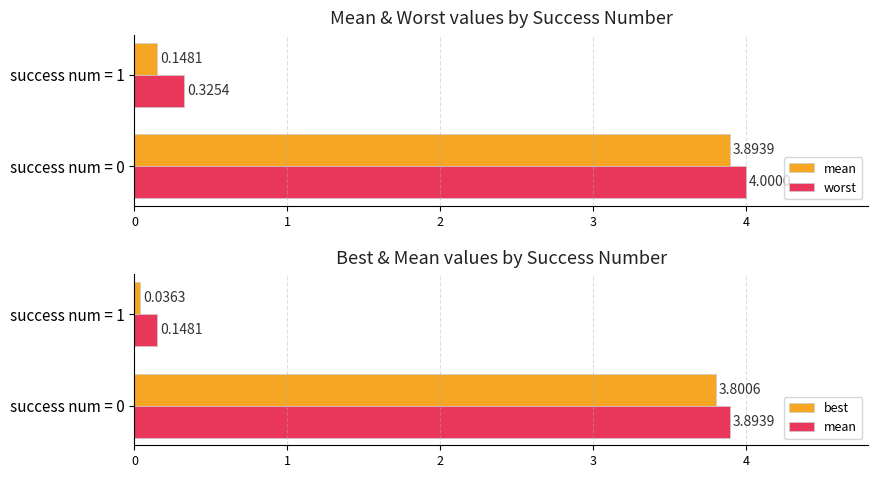

Does the chart contain stacked bars?

No